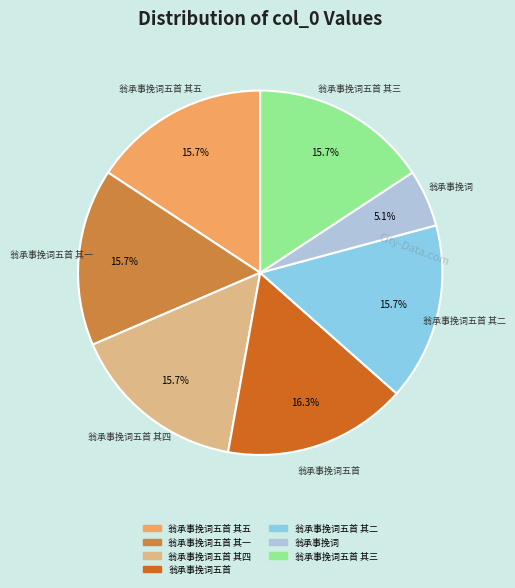

Is there a majority slice in this chart?

No